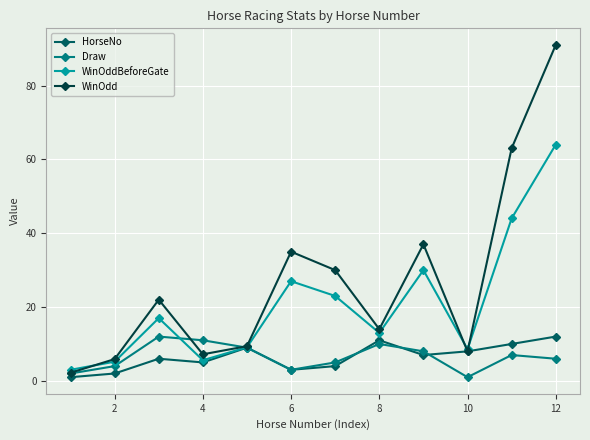

Which series has the largest total across all categories?

WinOdd